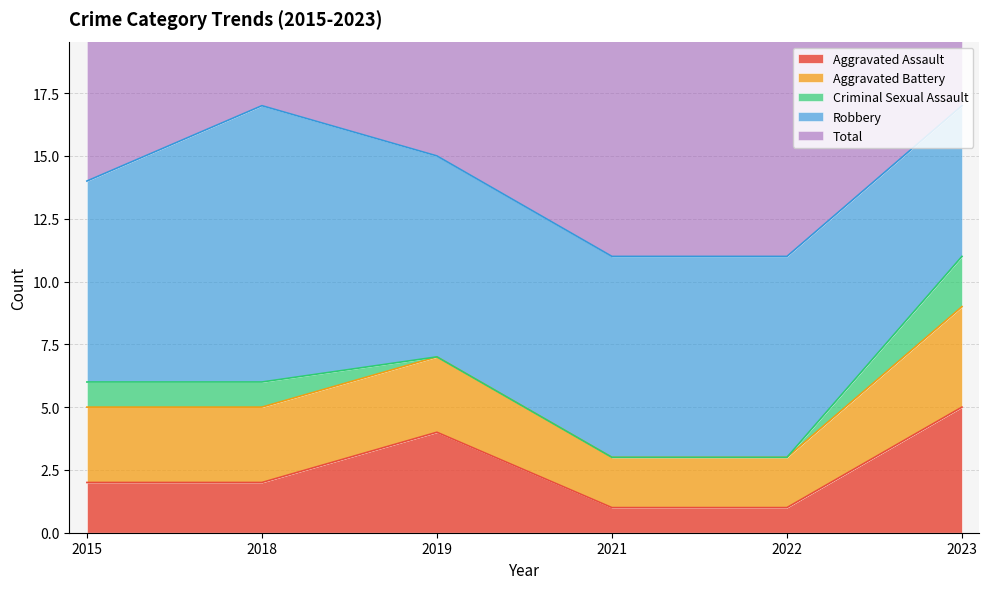

At which category is the sum across all series the highest?

2023